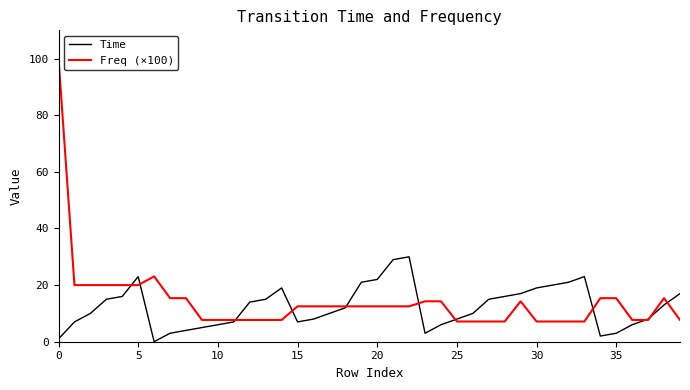

Which series has the widest spread of values?

Freq (×100)